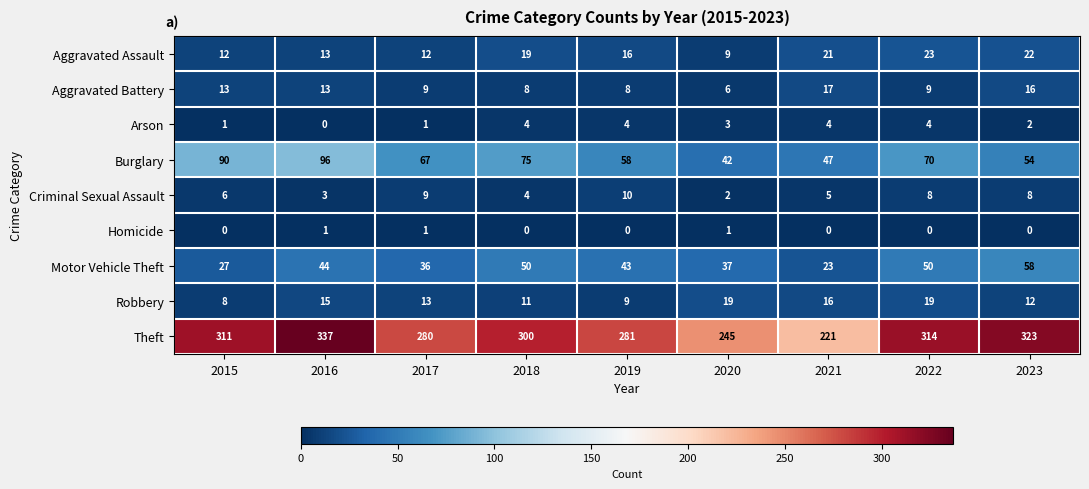

Which series changed the most between 2015 and 2018?

Motor Vehicle Theft